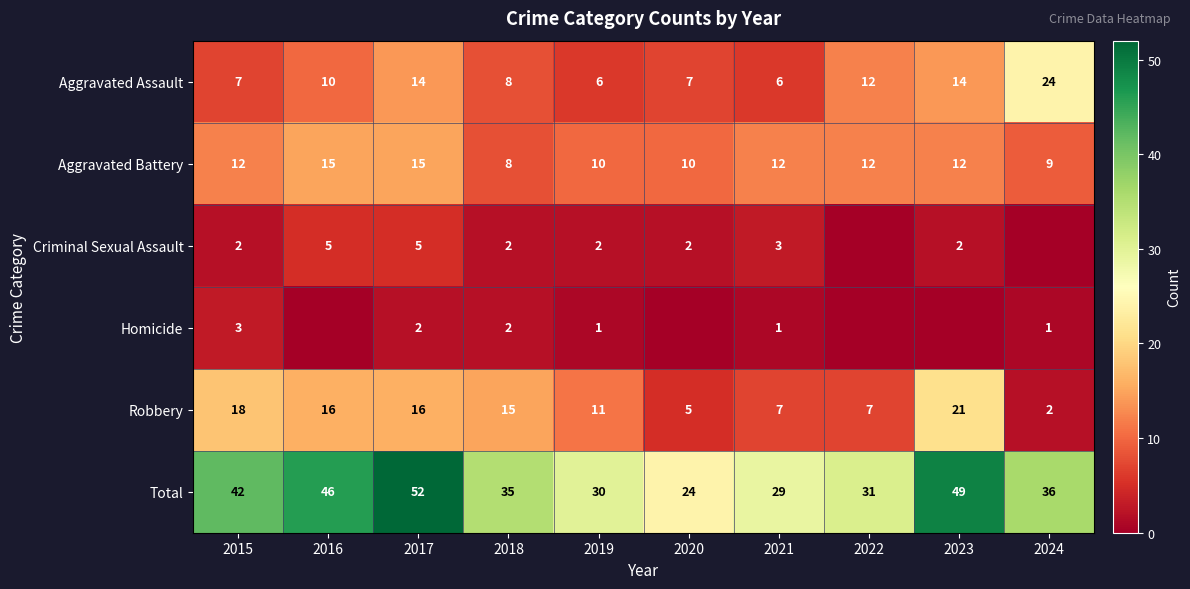

Where is Total nearest to the value 38?

2024